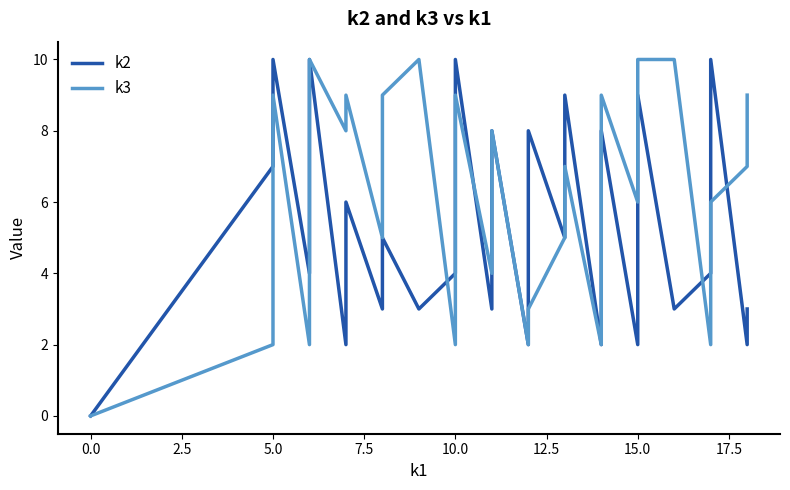

List the series in order of their peak value, highest first.

k2, k3